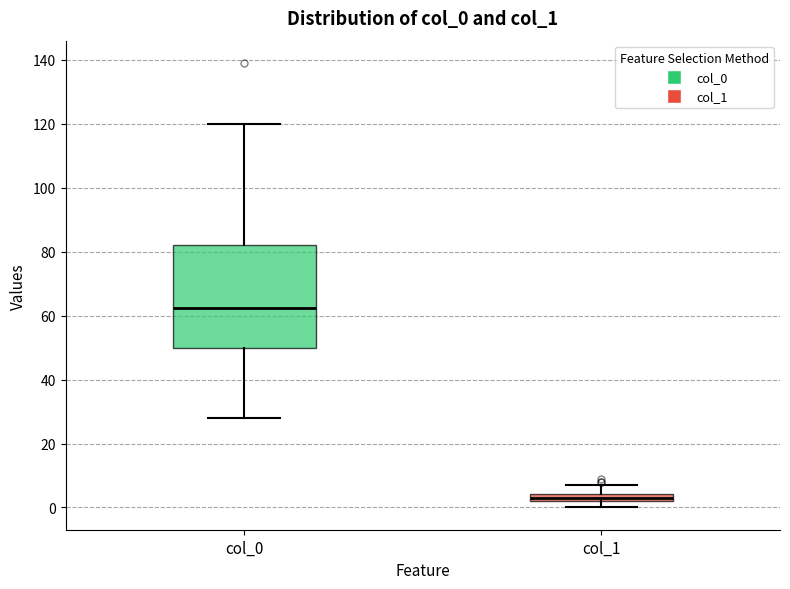

Which box is the tallest, from its lower edge to its upper edge?

col_0